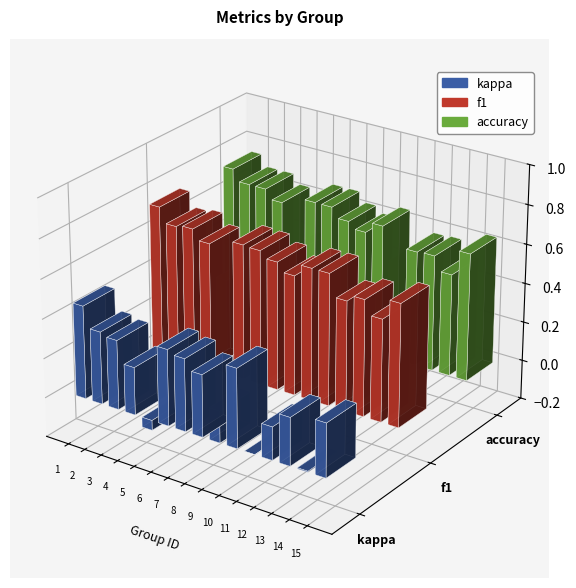

What is the smallest value displayed?

-0.1